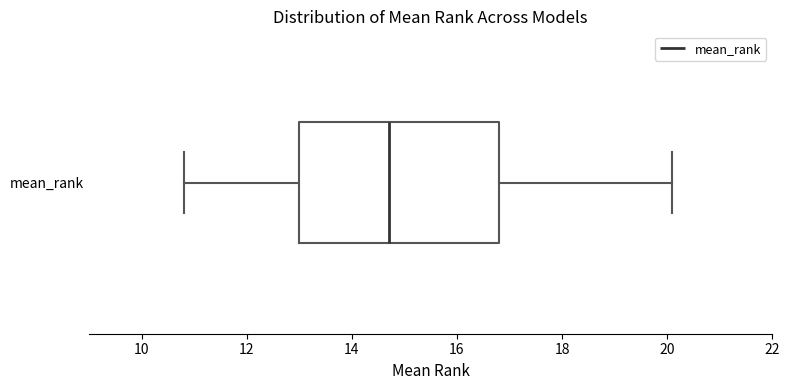

Where is the left edge of the box for mean_rank on the x-axis? The values are not printed on the chart, so give them approximately, as read against the axis.

13.0